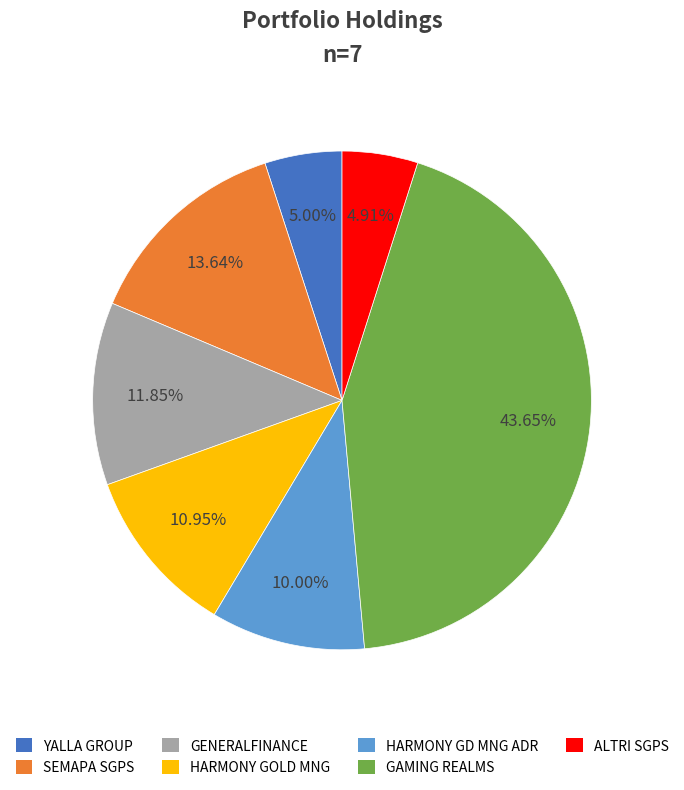

Is there a majority slice in this chart?

No